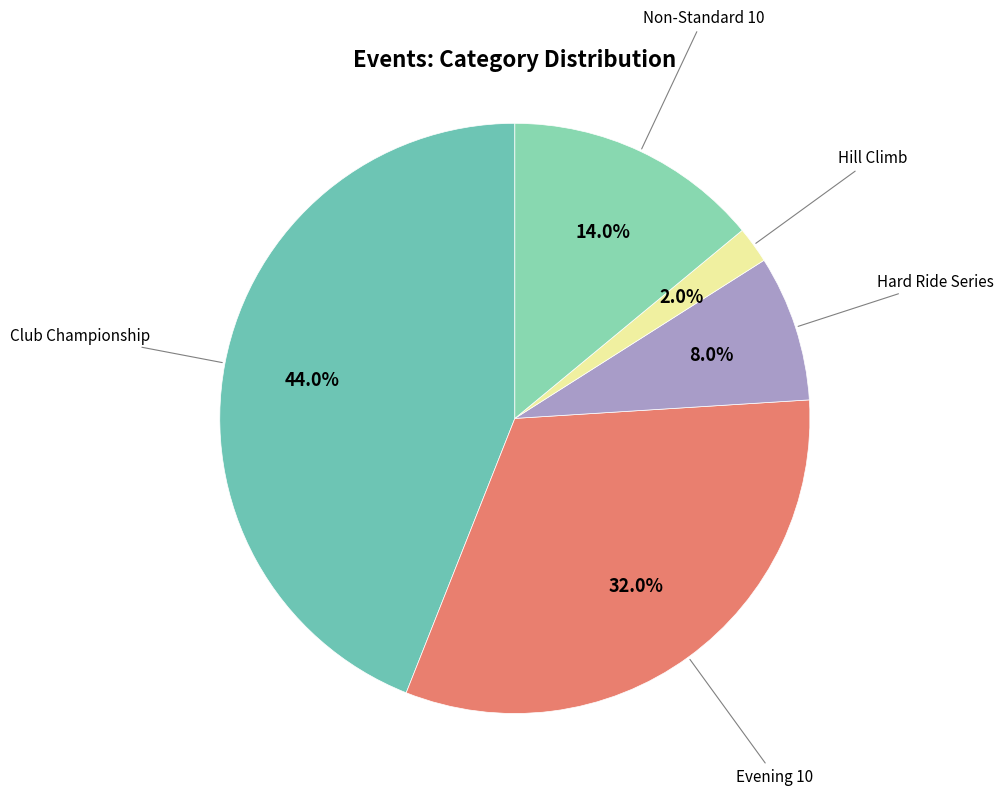

How many segments does this pie chart have?

5